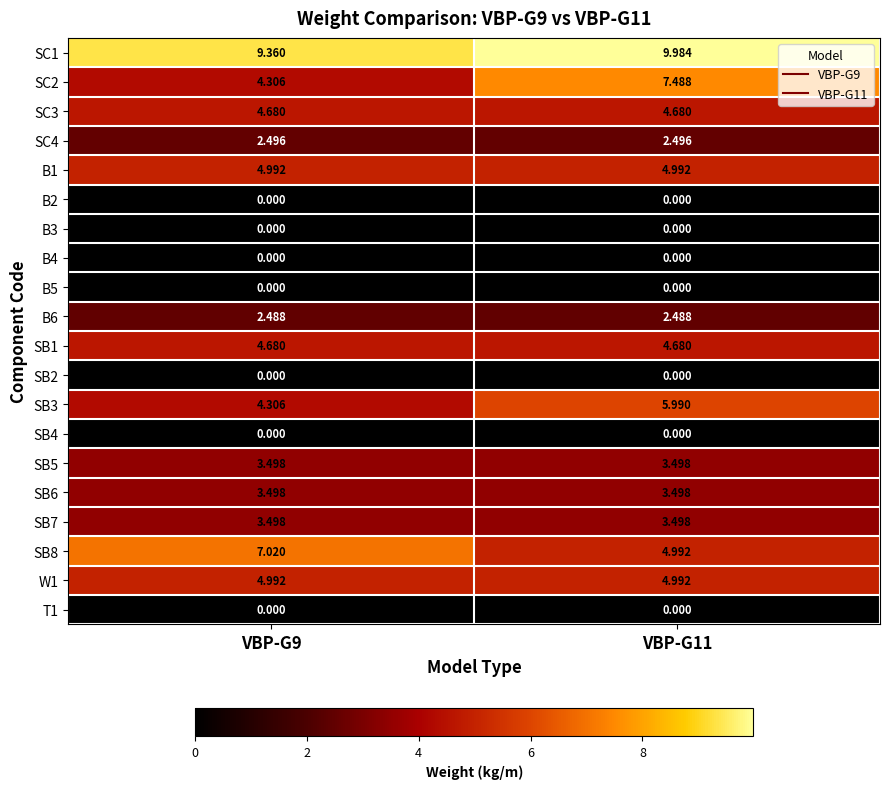

Is the value of SB6 at VBP-G11 greater than the value of B6 at VBP-G11?

Yes